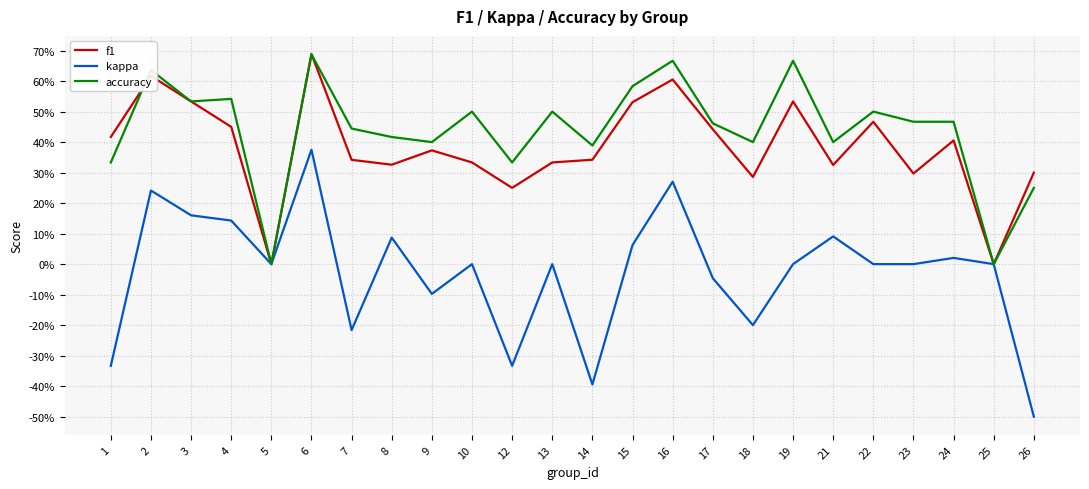

Which series changed the most between 9 and 26?

kappa